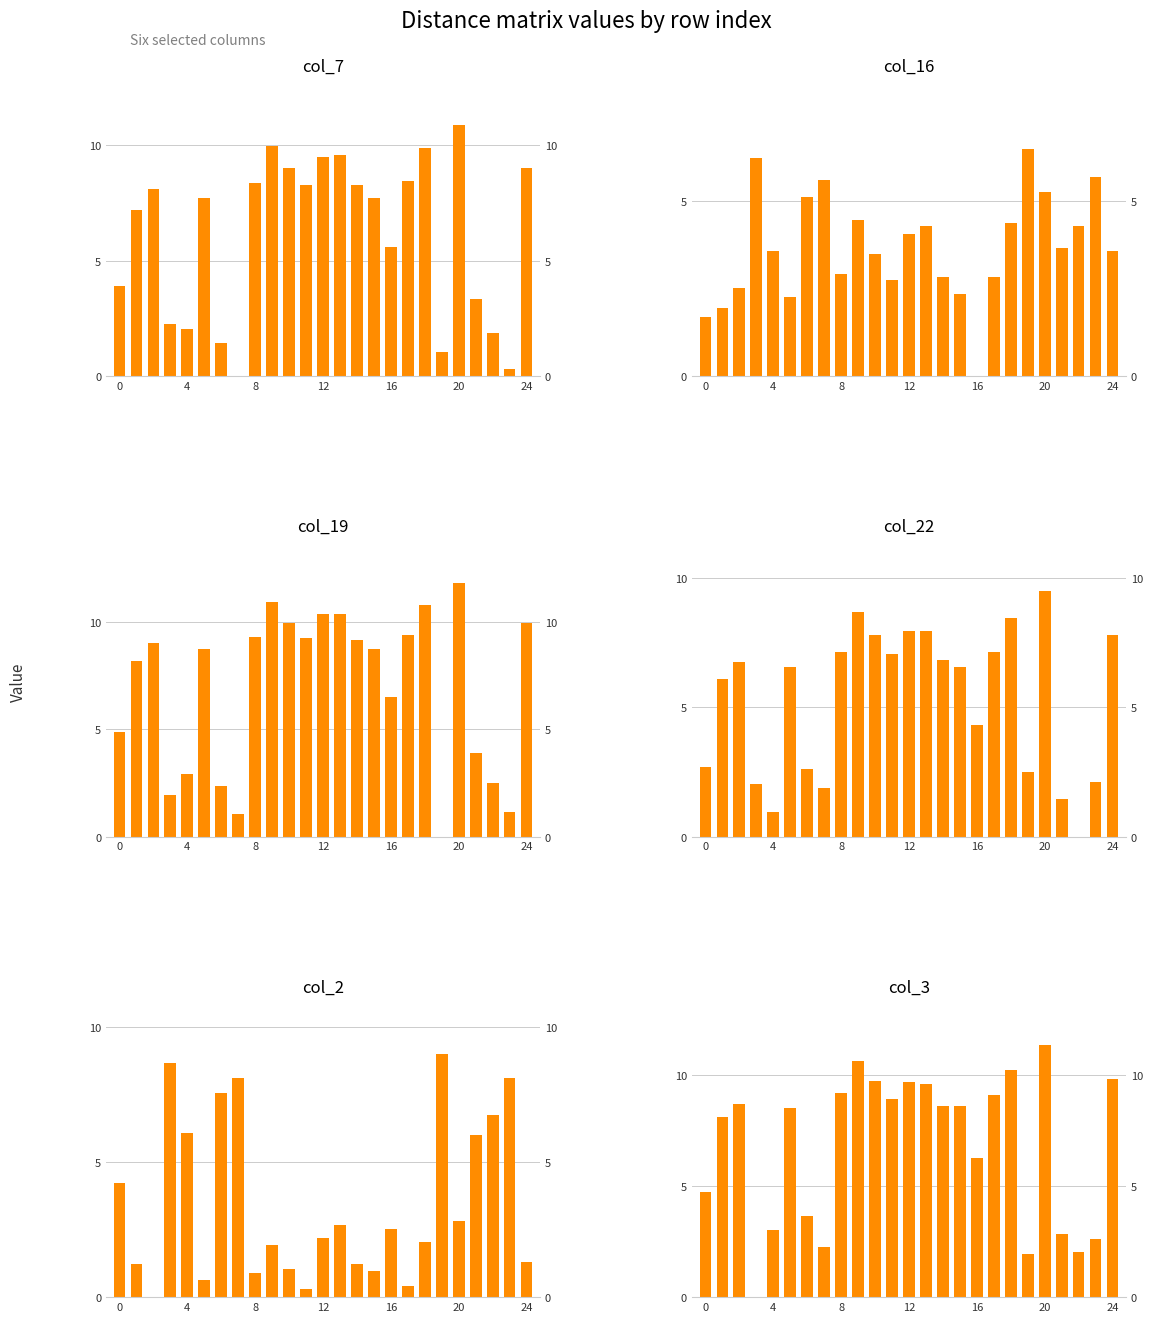

Are the bars horizontal?

No